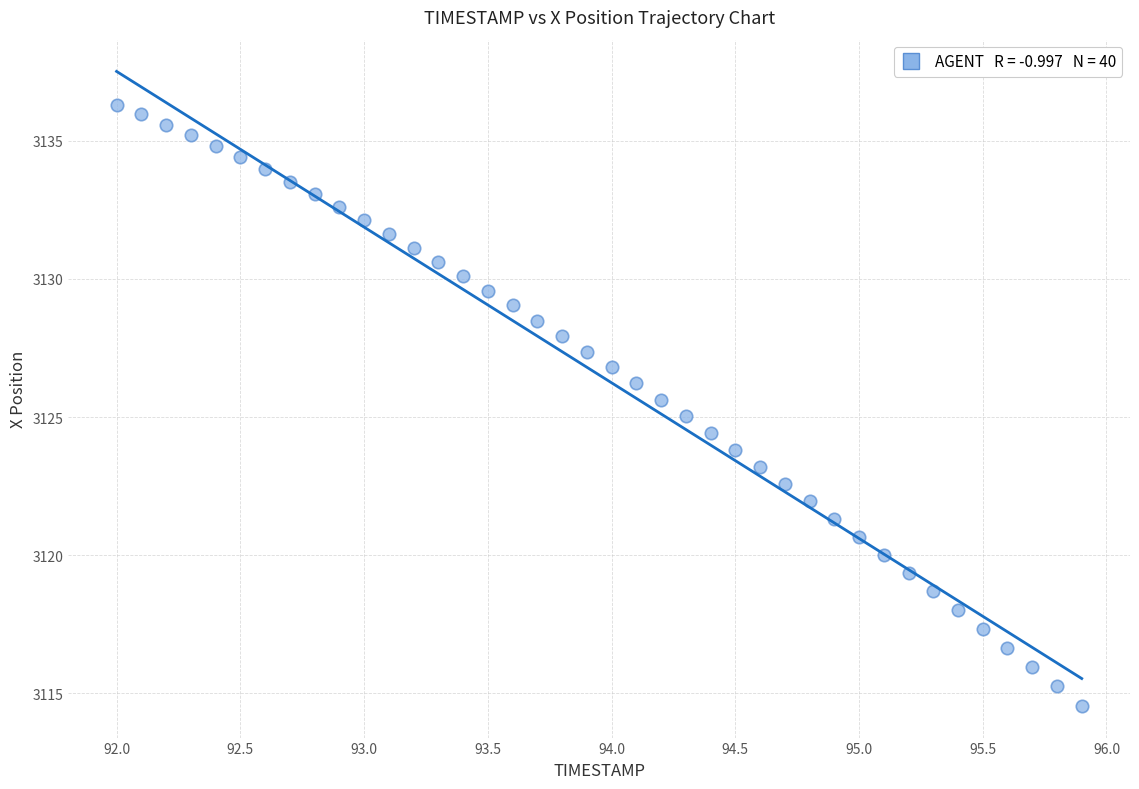

What is the range of X values (max minus min)?

3.9